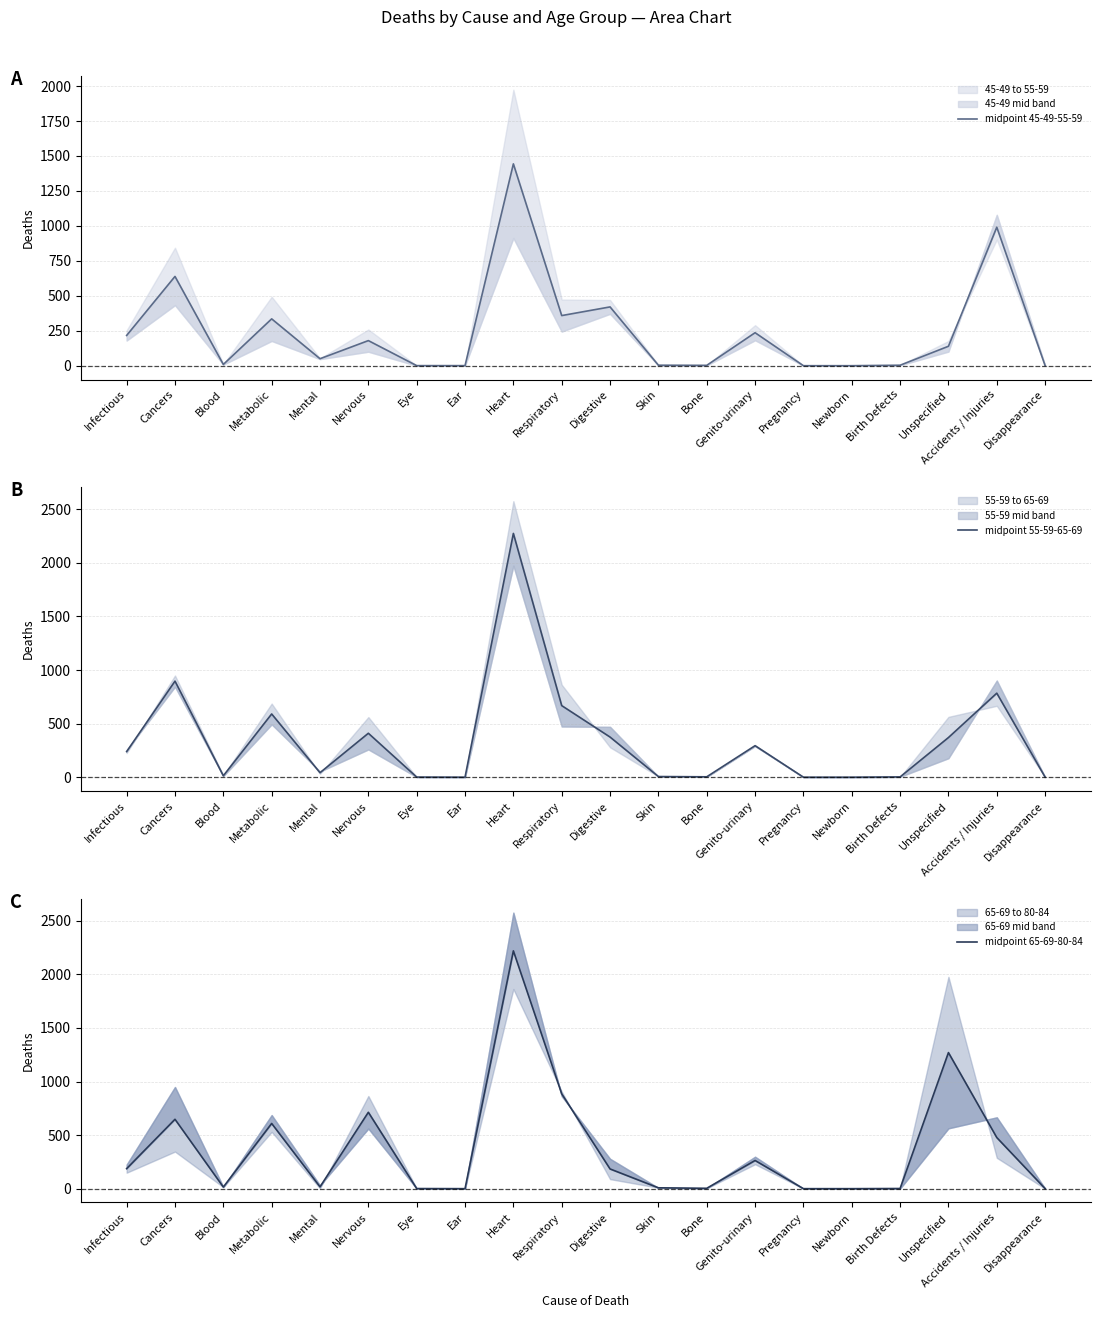

What is the difference between the midpoint 65-69-80-84 values at Eye and Cancers?

646.5